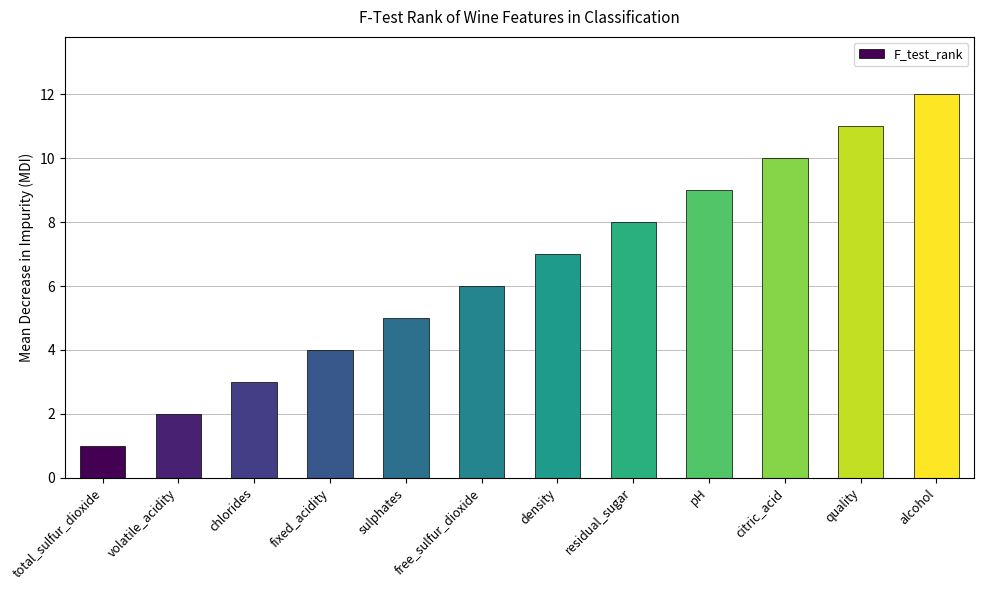

What is the sum of the values at total_sulfur_dioxide and sulphates?

6